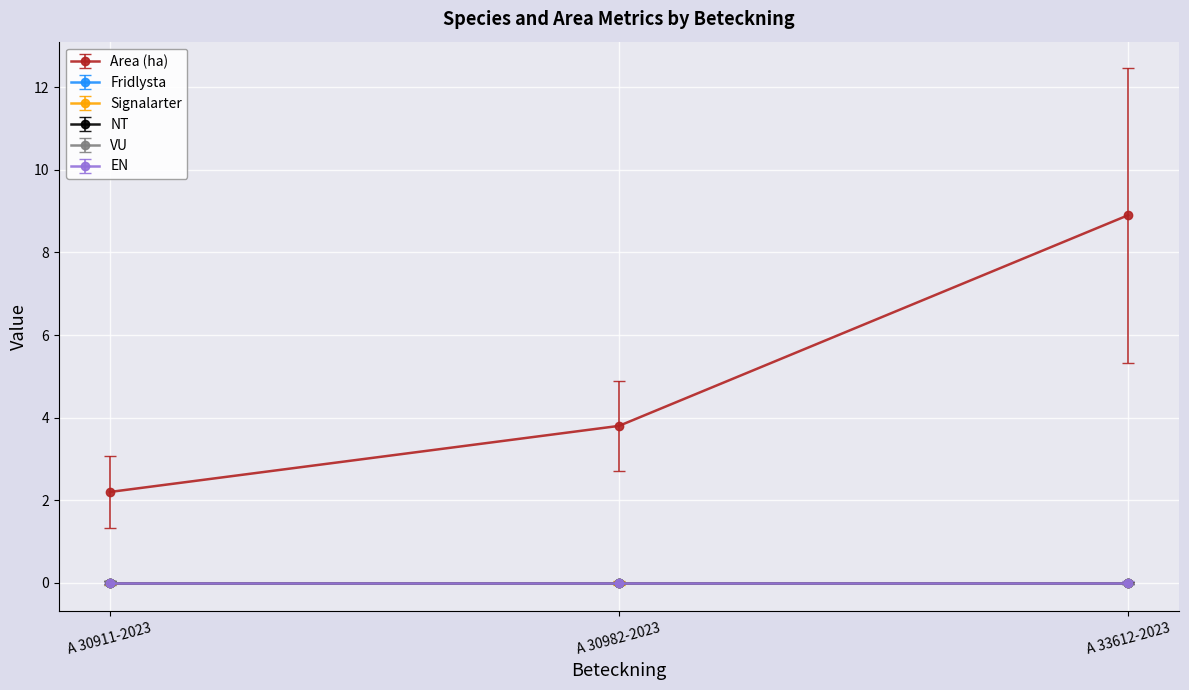

Which series has the largest range (max minus min)?

Area (ha)